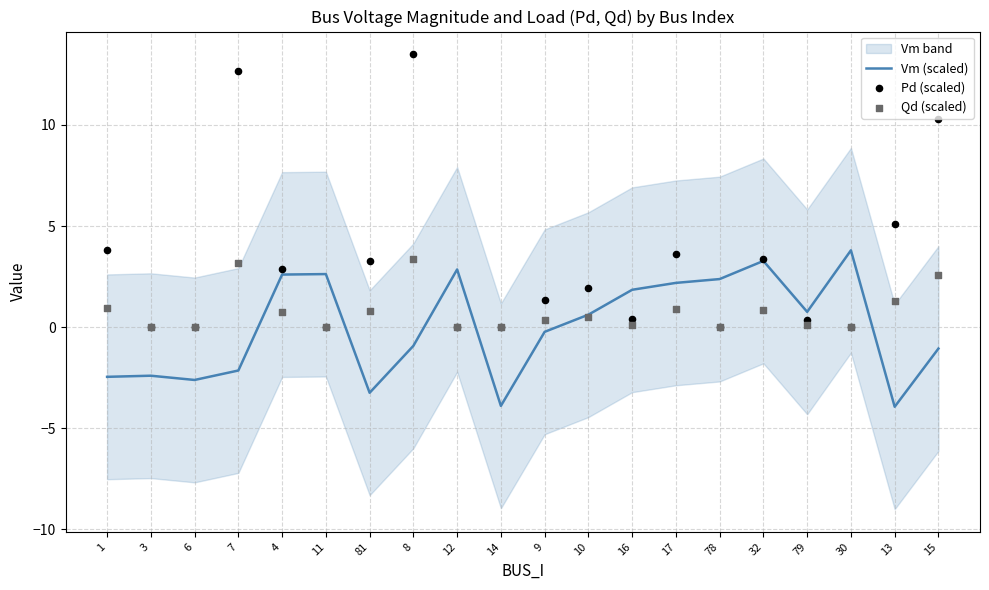

What is the total value across all series at 79?

1.2